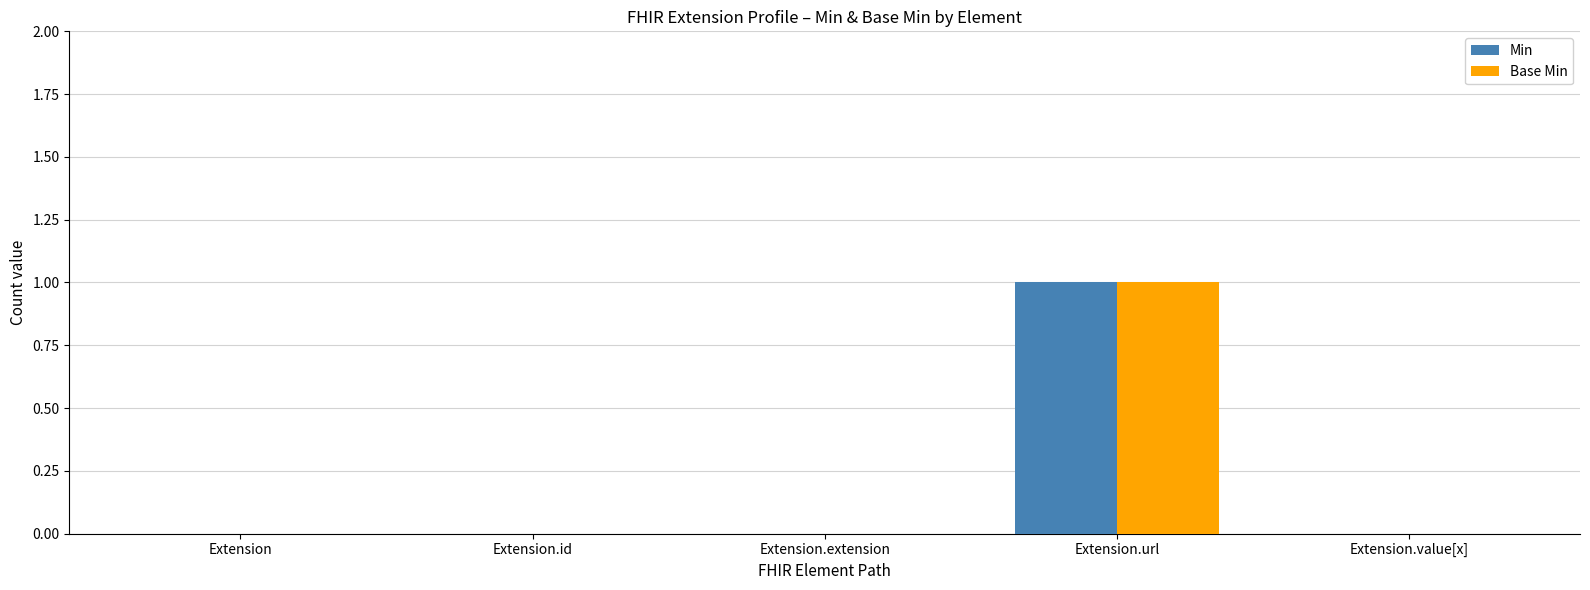

The Base Min series shows -1 at Extension.value[x]. True or false?

False